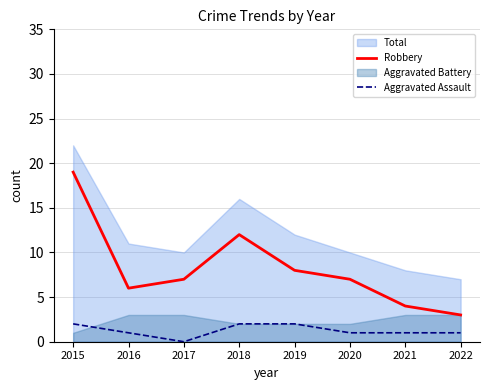

Is it true that Robbery equals 6 at 2015?

False